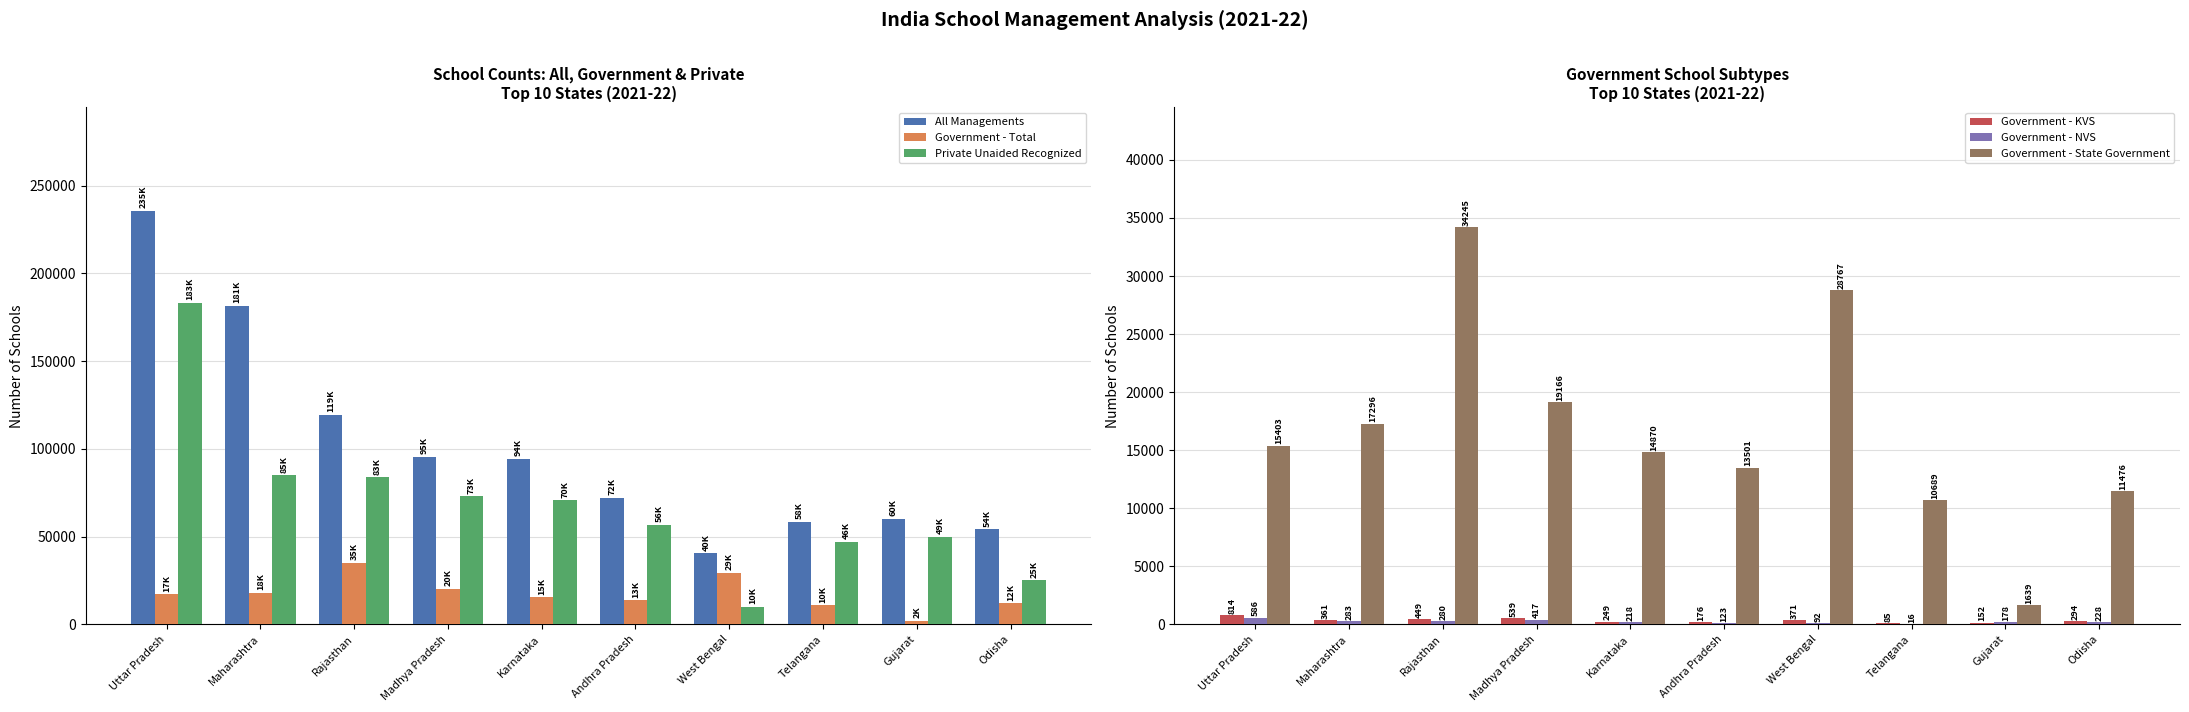

What is the greatest value displayed?

235709